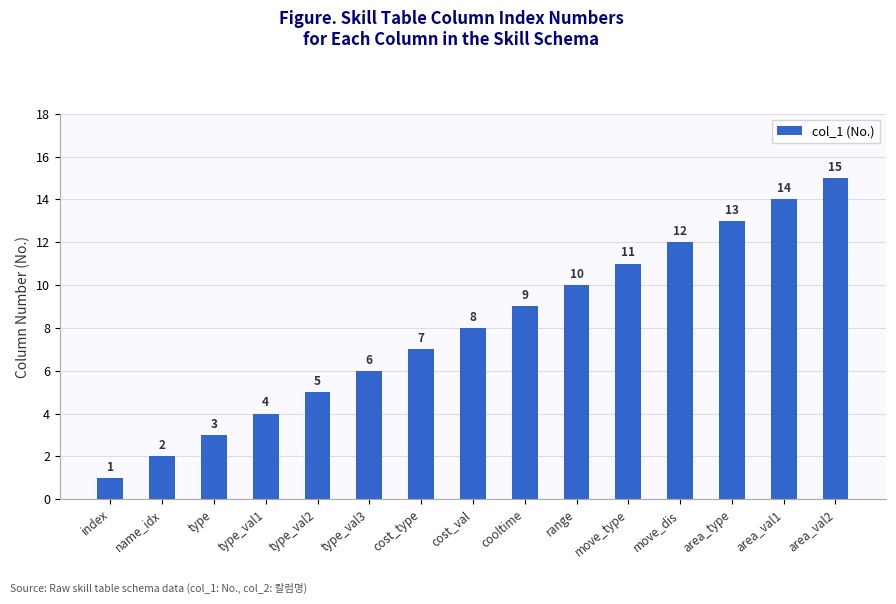

Reading right to left, extract all data points from this chart.

15	14	13	12	11	10	9	8	7	6	5	4	3	2	1